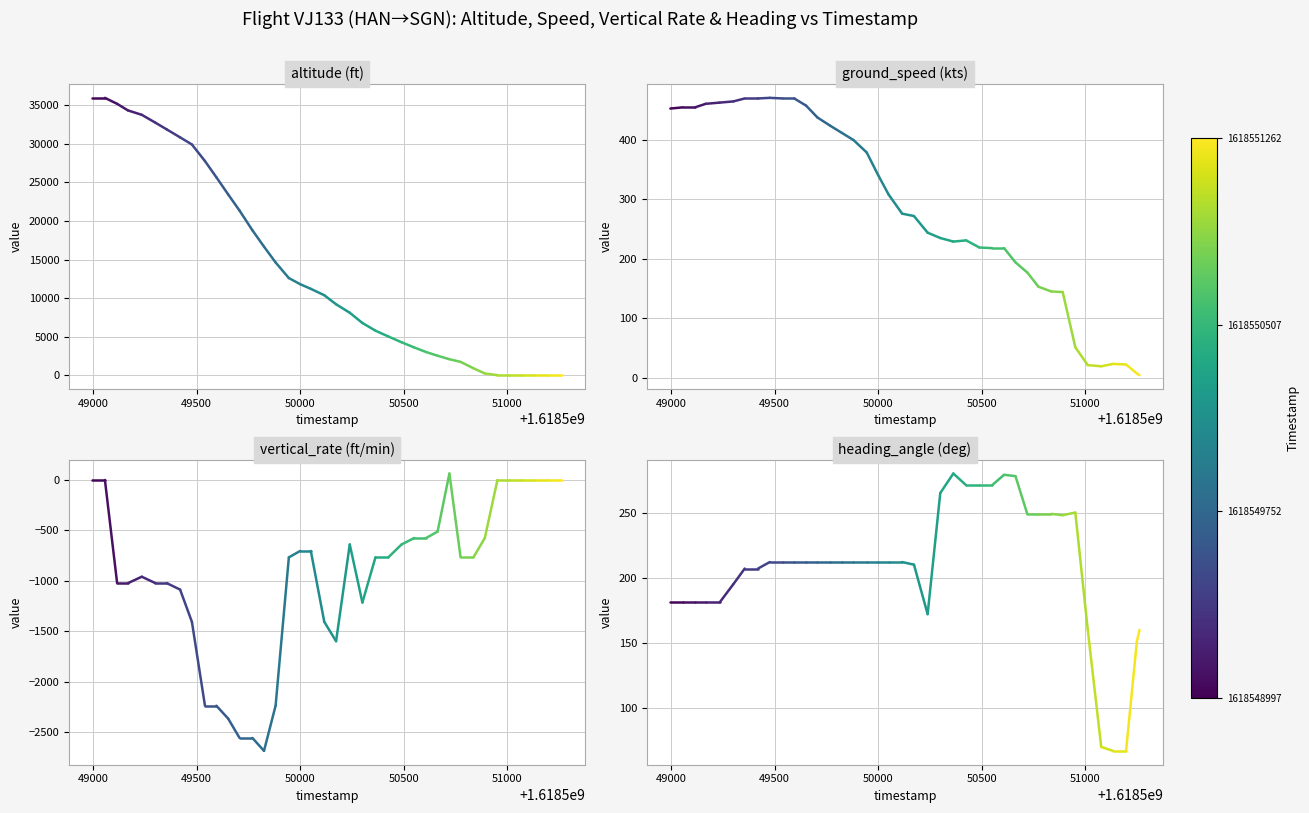

At which category is the sum across all series the highest?

49000